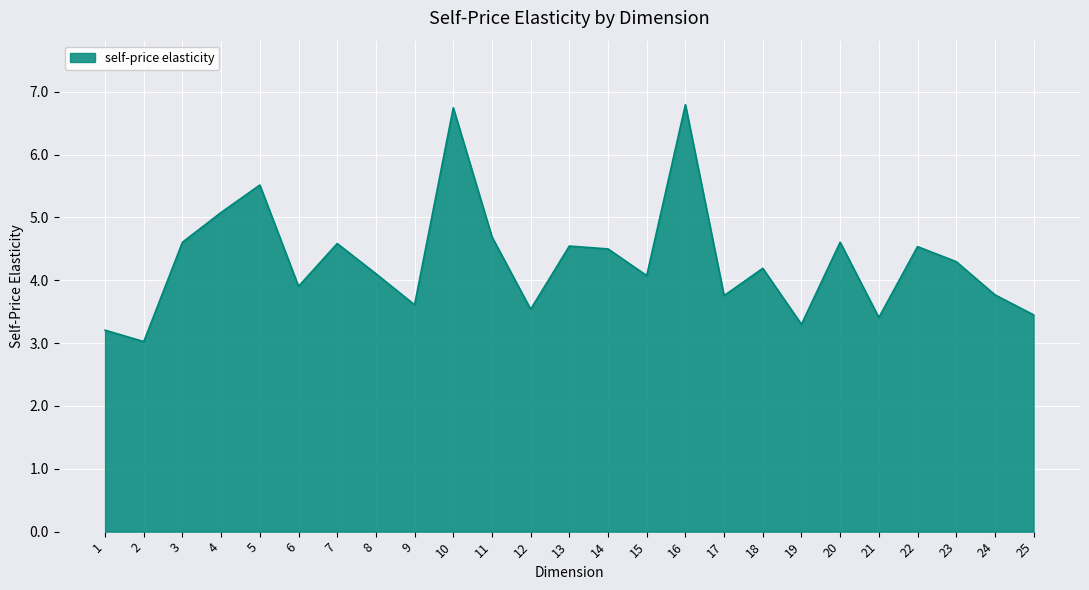

Is it true that the value at 19 is 3.3?

True